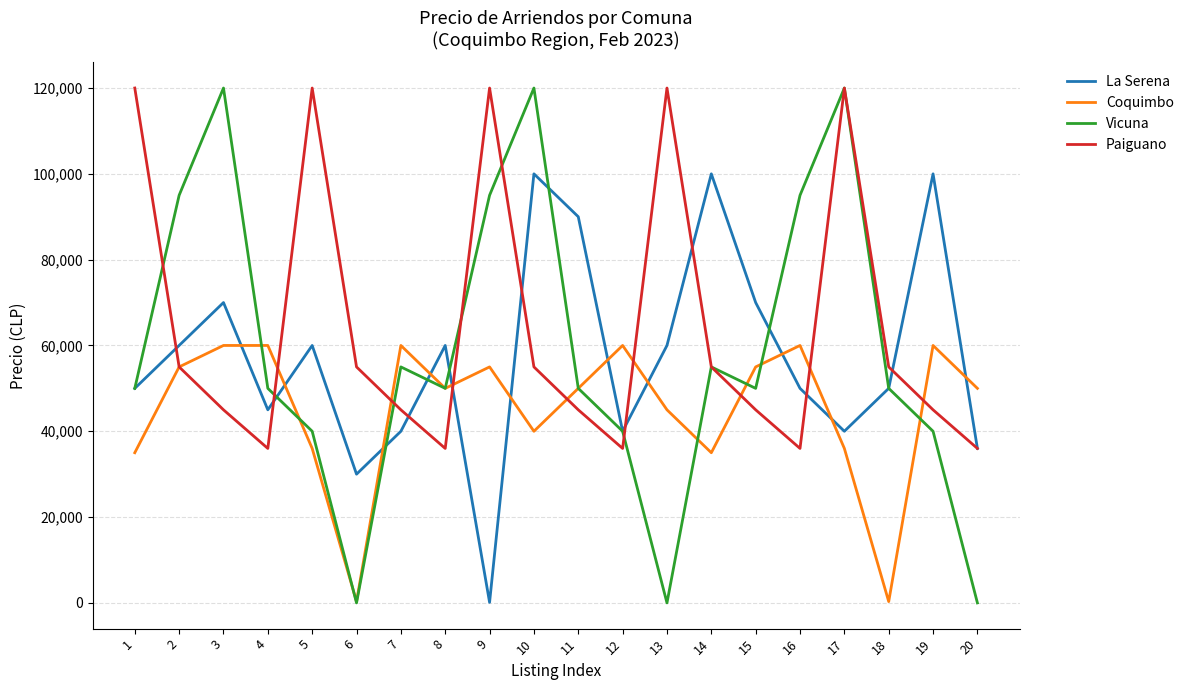

True or false: Coquimbo and La Serena cross at least once.

True